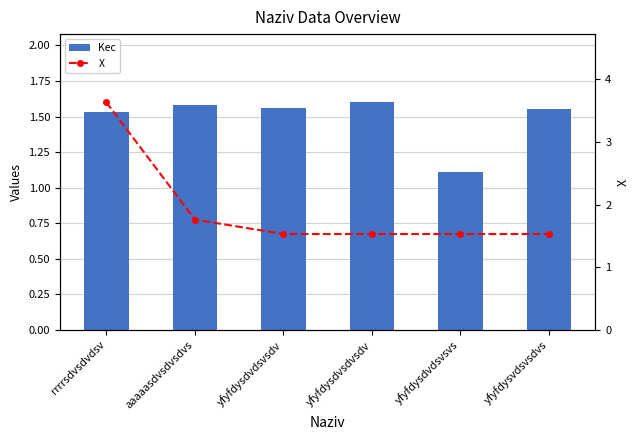

What is the difference between the second highest and second lowest values in the Kec series?

0.1